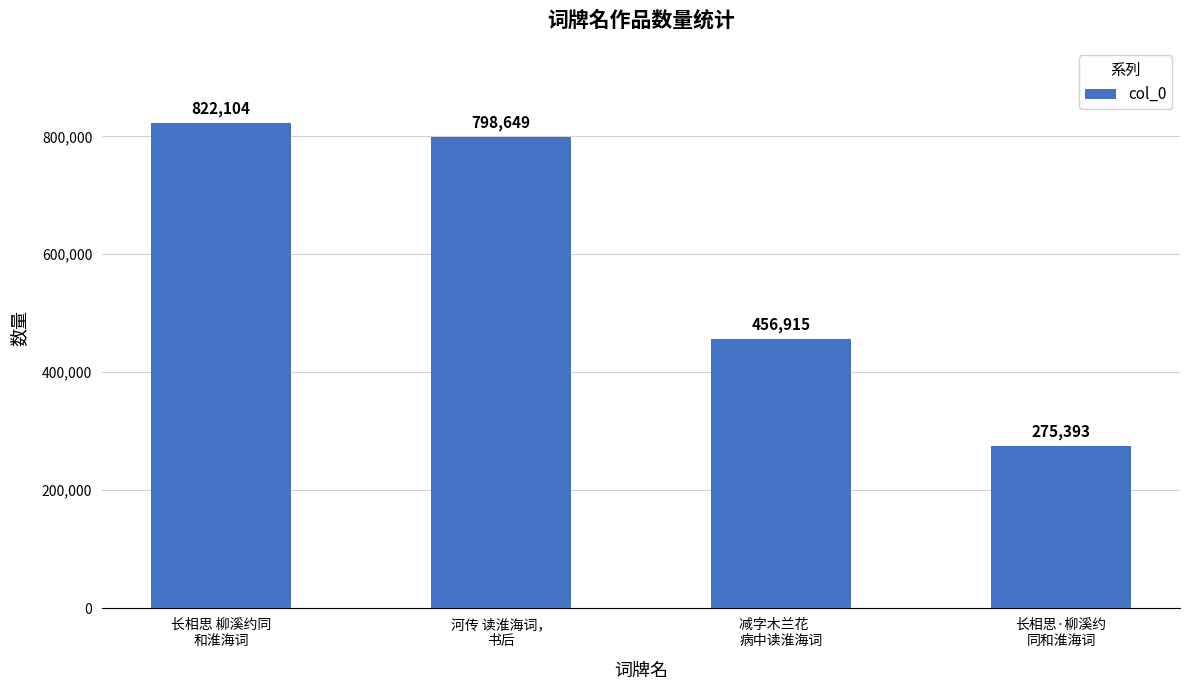

Reading right to left, transcribe all the data shown in this chart.

长相思·柳溪约
同和淮海词=275393	减字木兰花　
病中读淮海词=456915	河传 读淮海词，
书后=798649	长相思 柳溪约同
和淮海词=822104